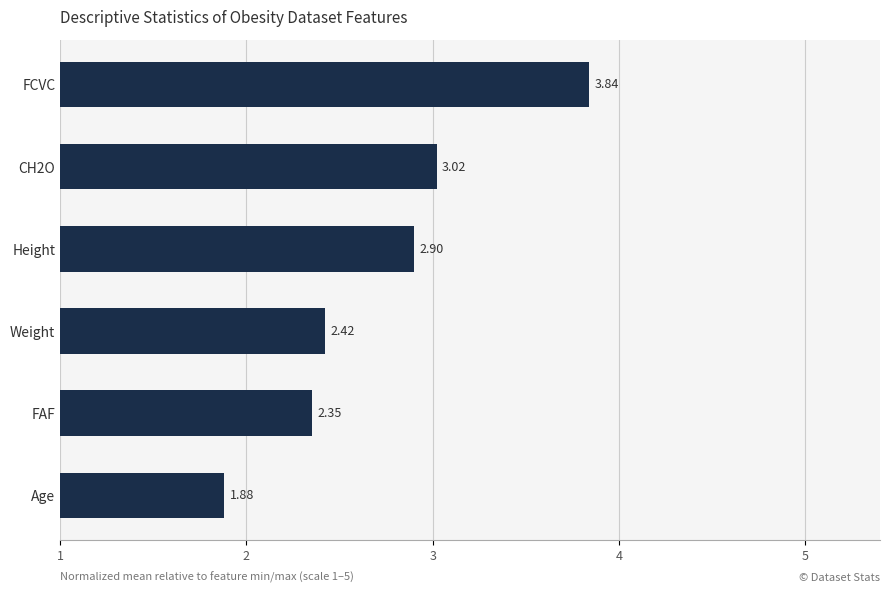

Rank the categories by value from highest to lowest.

FCVC, CH2O, Height, Weight, FAF, Age